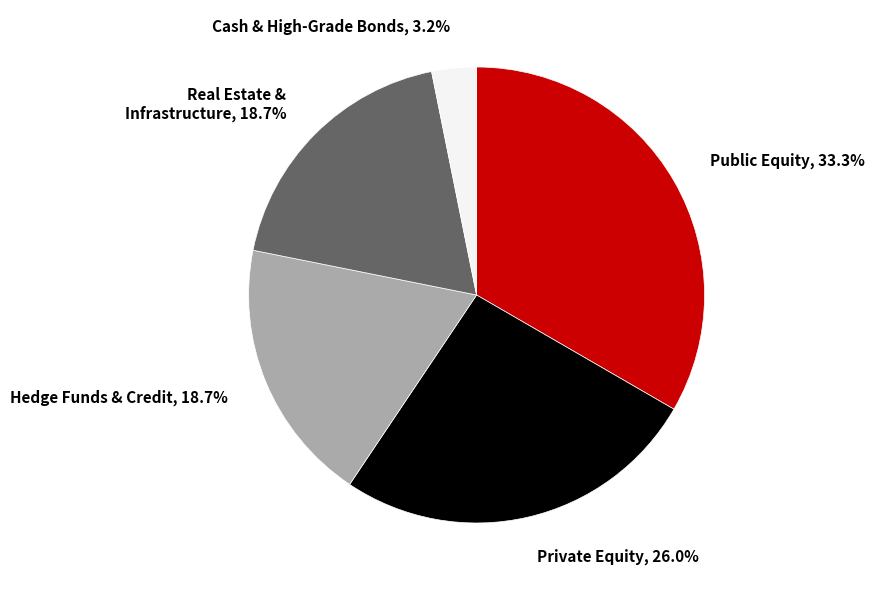

Is Private Equity, 26.0% the majority of the pie?

No